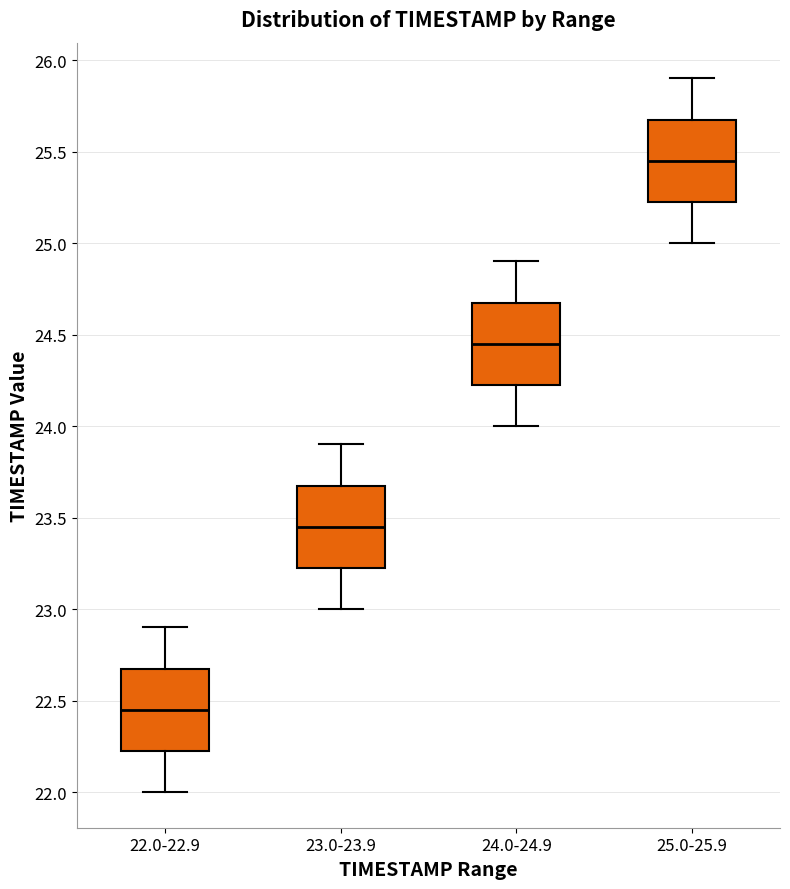

Where does the lower whisker of the box for 22.0-22.9 end on the y-axis? The values are not printed on the chart, so give them approximately, as read against the axis.

22.00